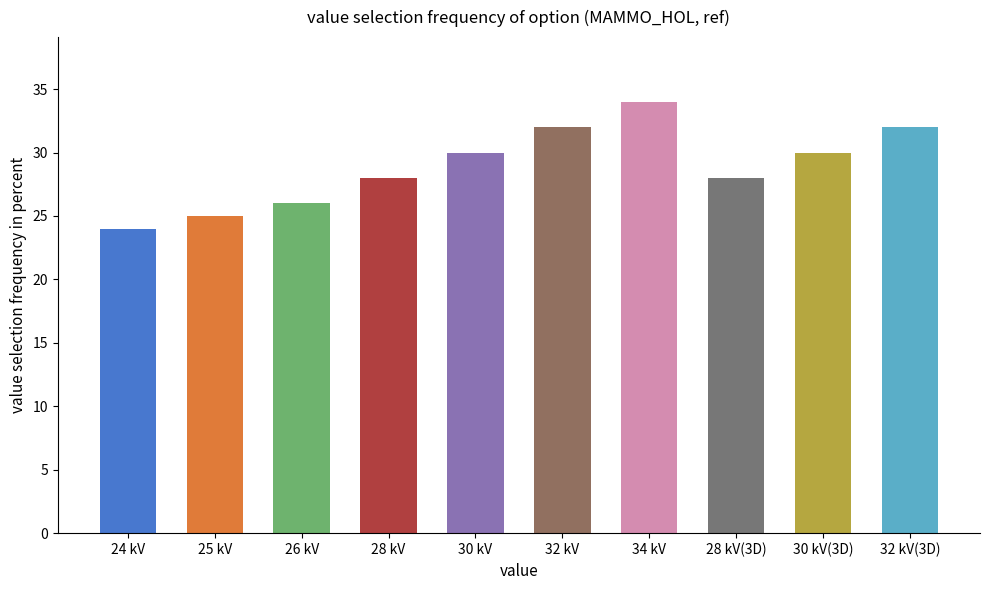

What is the label of the 7th bar from the left?

34 kV